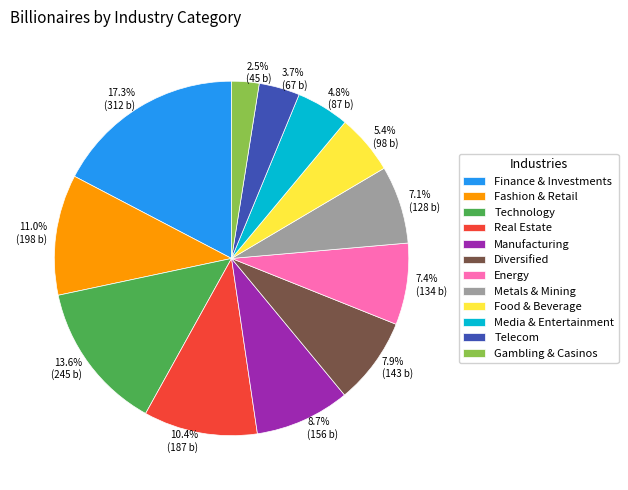

What is the smallest slice in the pie chart?

Gambling & Casinos